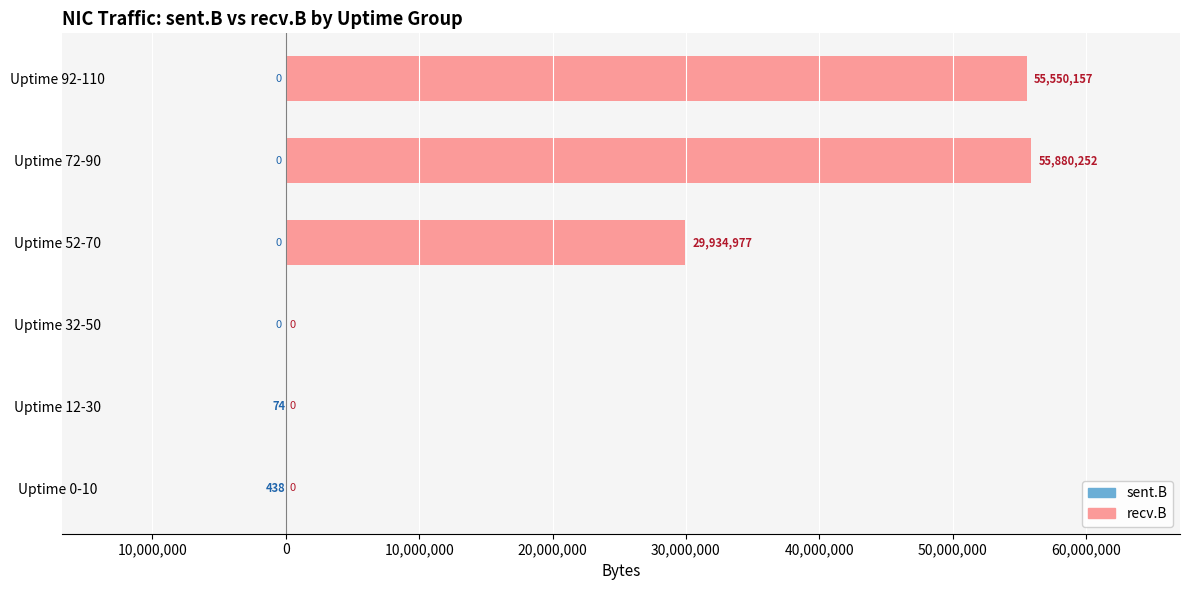

What is the value of the sent.B bar at the 2nd from the left?

-74